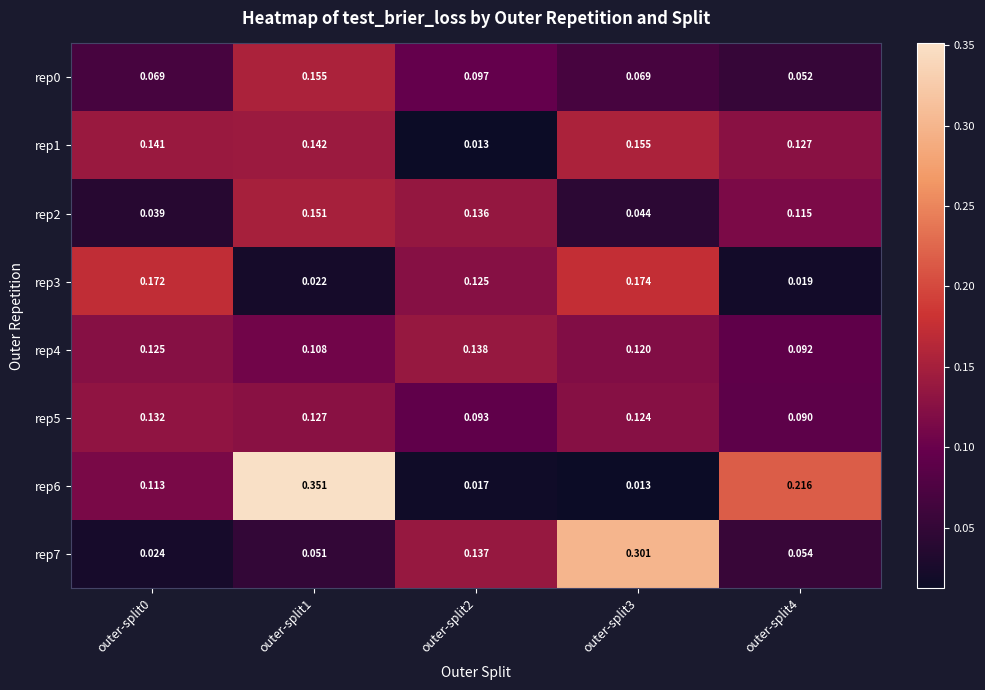

Is the value of rep5 at outer-split2 greater than the value of rep6 at outer-split1?

No